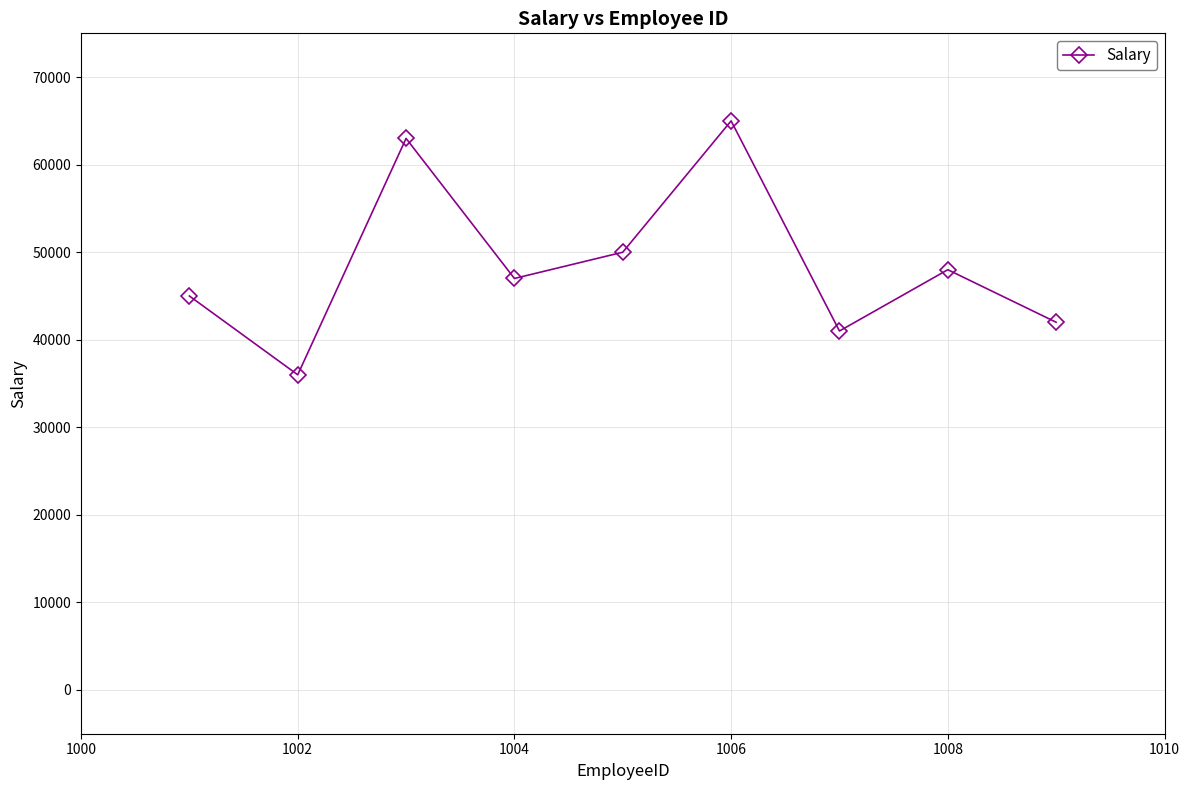

How many interior local valleys (lower than both neighbors) does the data have?

3